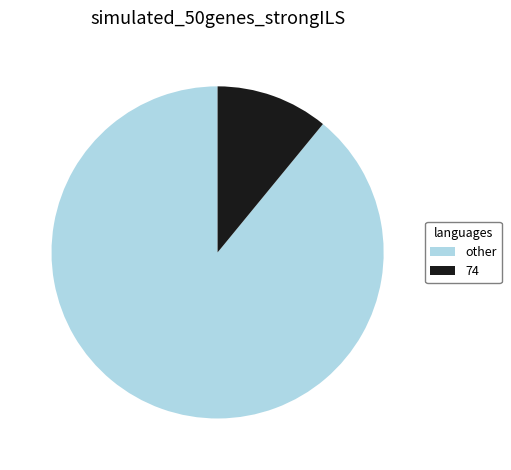

Is it true that 74 is 11% of the pie?

True